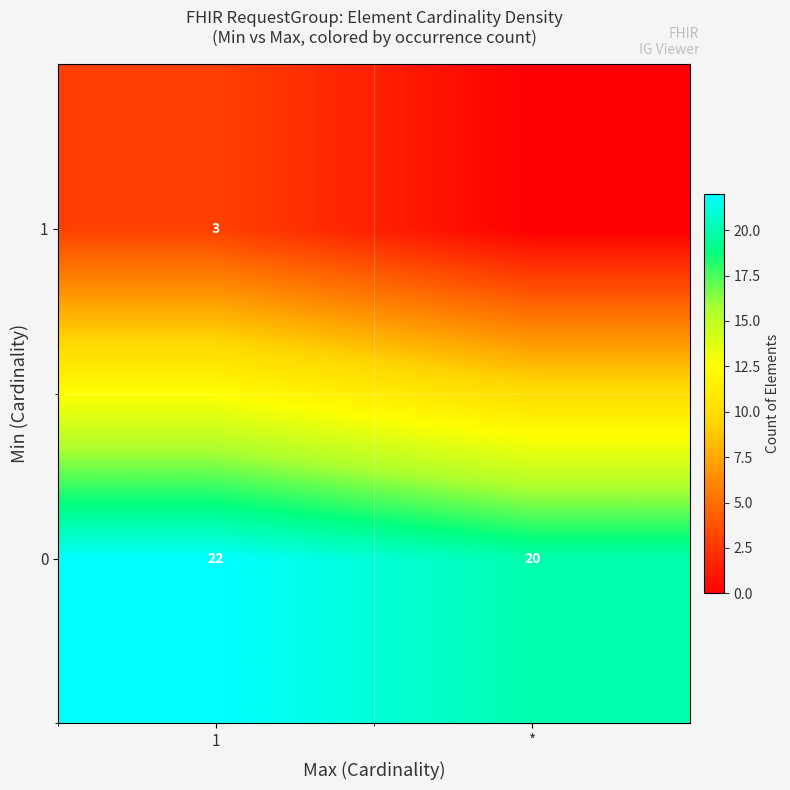

What is the difference between the highest and lowest values at 1?

19